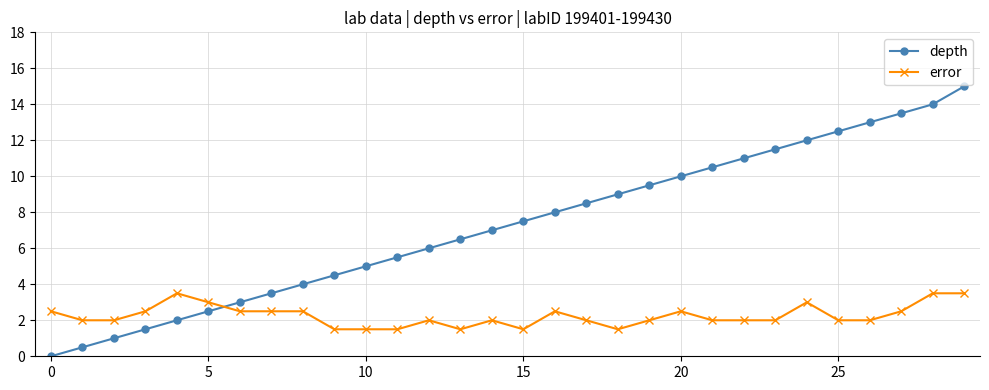

Which series has the largest total across all categories?

depth